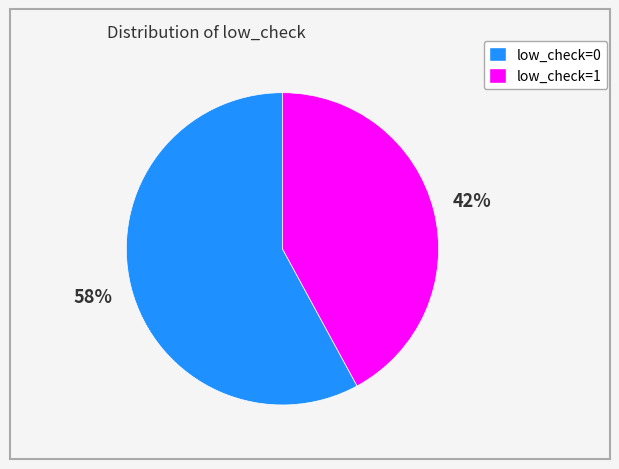

To the nearest percent, what is the difference between the largest and smallest slice percentages?

16%